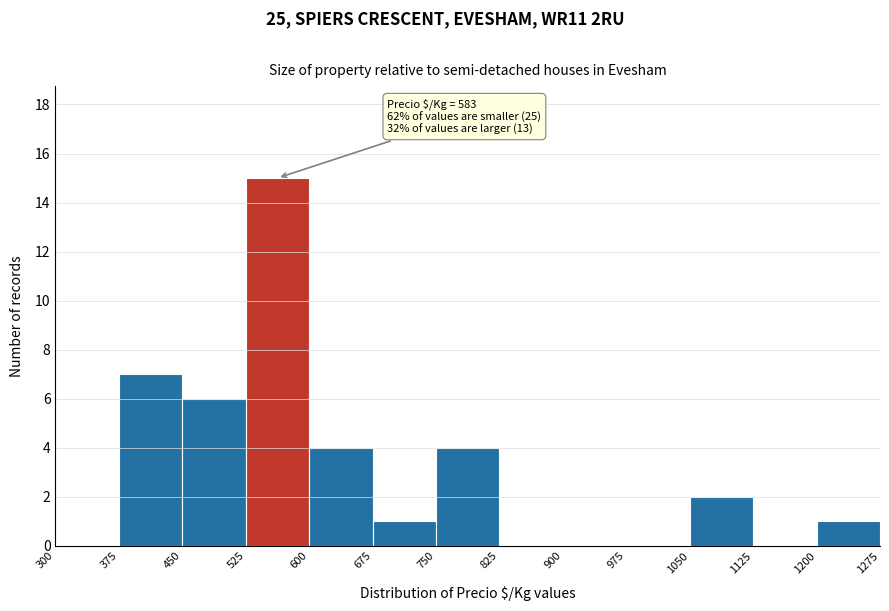

Over which range of the x-axis is the bar tallest?

525 to 600